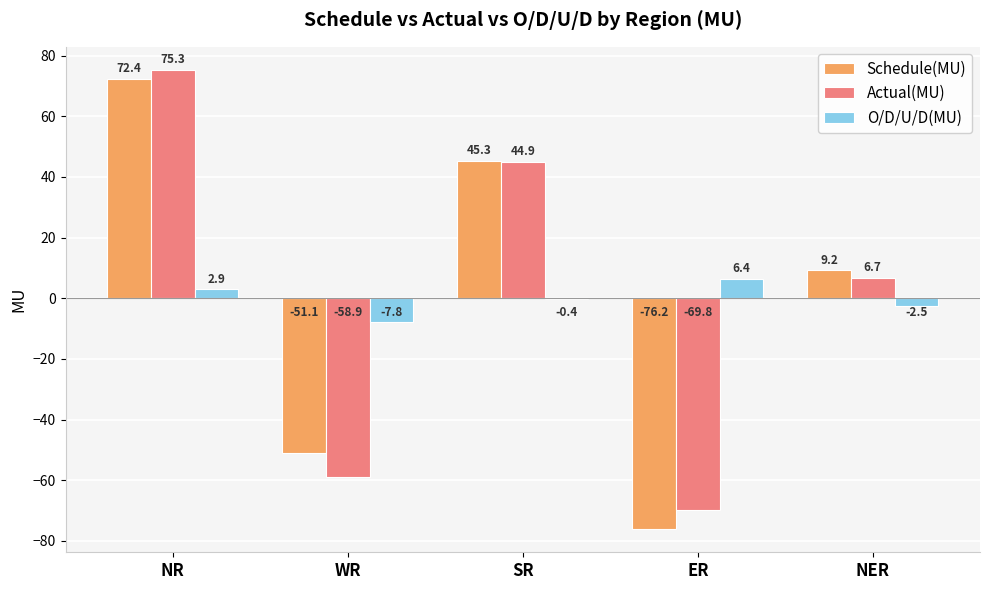

Is it true that O/D/U/D(MU) equals 6.4 at ER?

True